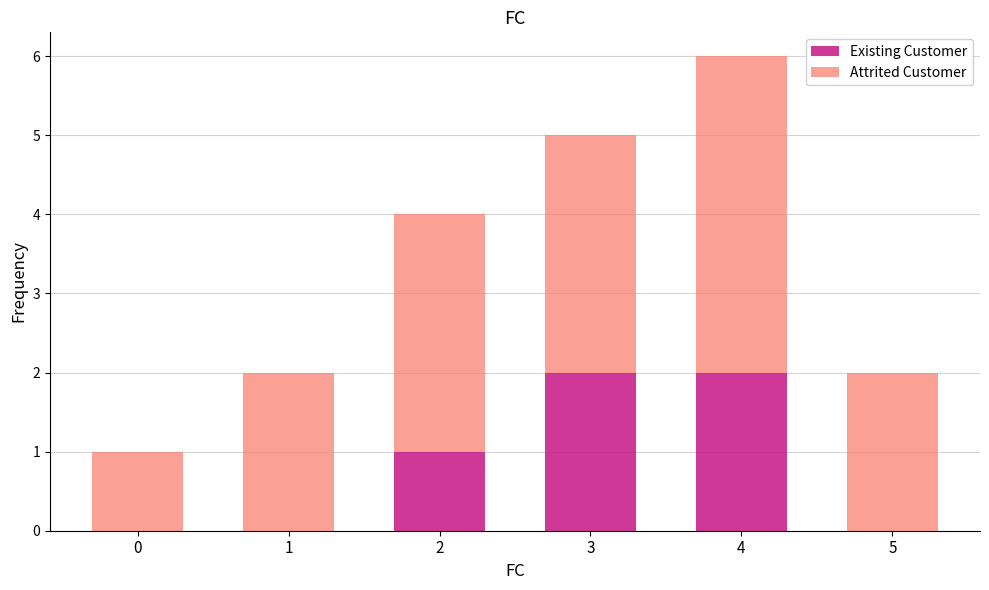

Are the bars grouped side by side (vs. stacked)?

No